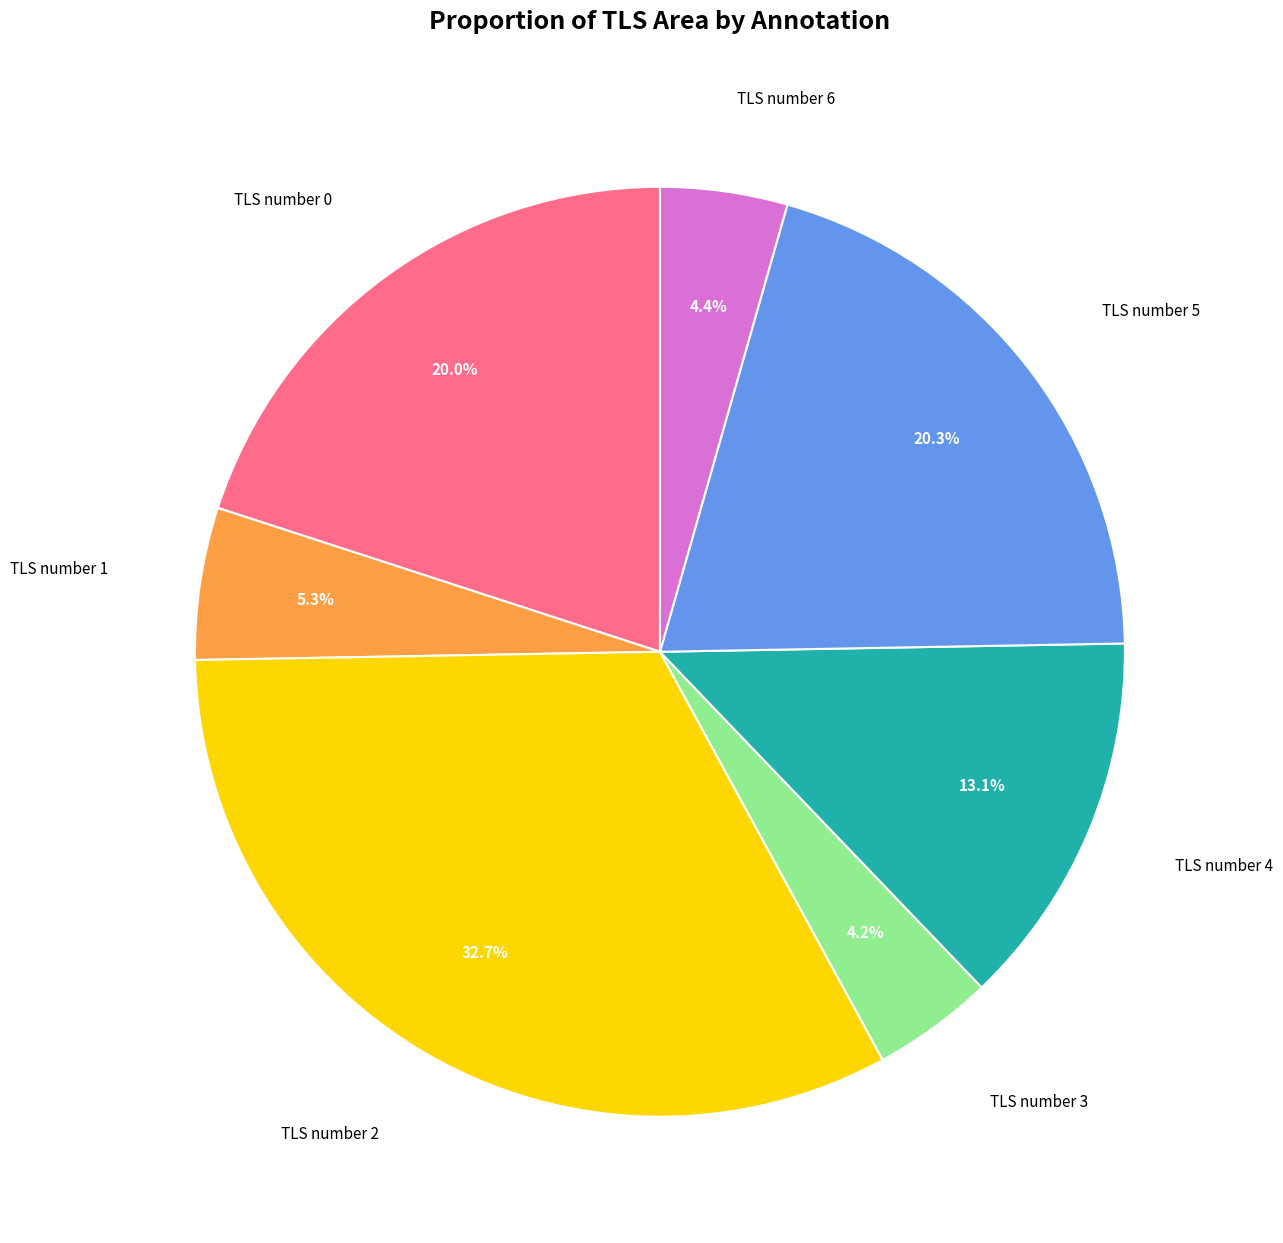

Is there a majority slice in this chart?

No